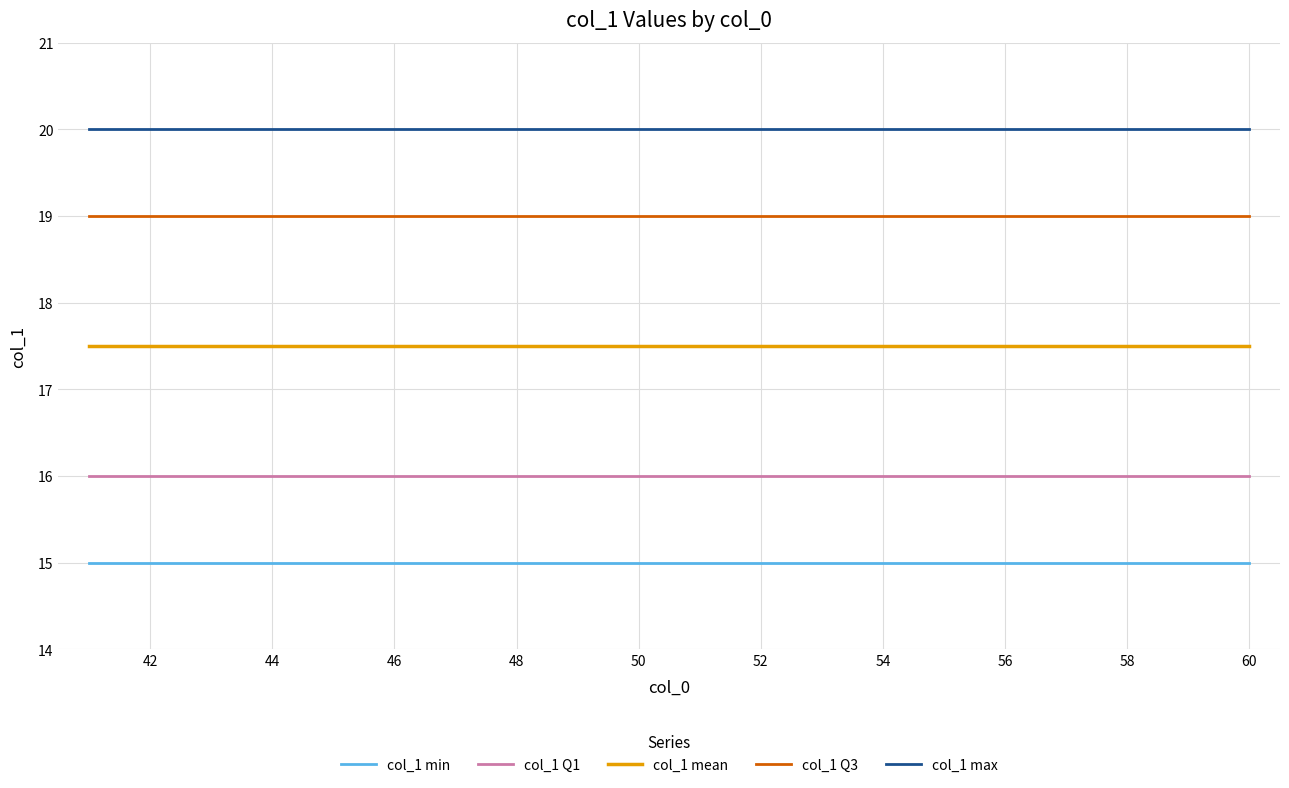

Rank the series by their maximum value, from highest to lowest.

col_1 max, col_1 Q3, col_1 mean, col_1 Q1, col_1 min